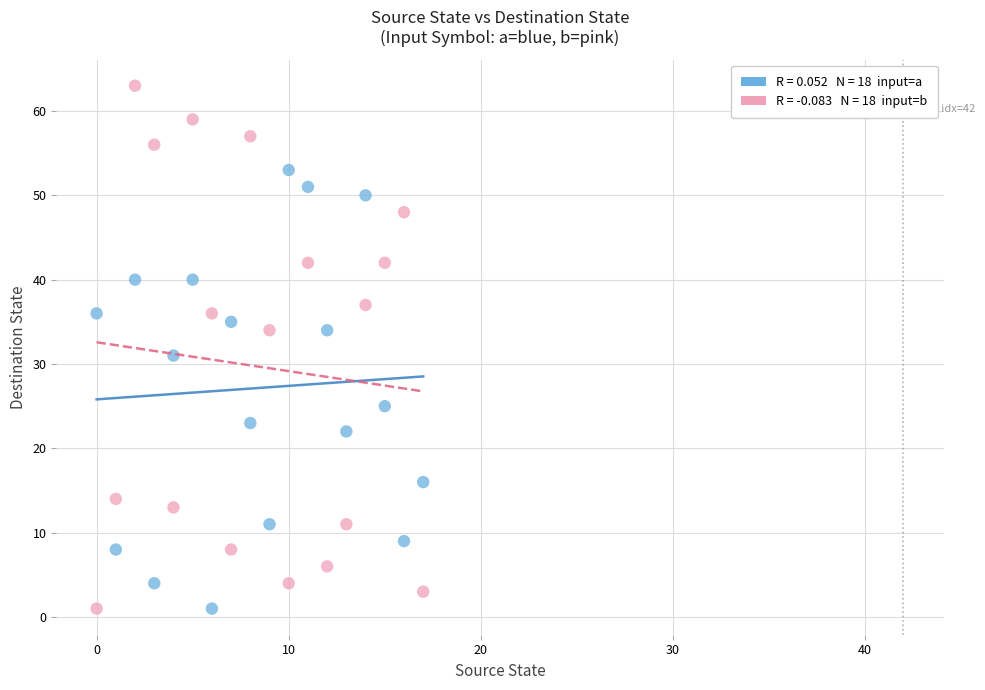

Across all data points, what is the range of Y values (max minus min)?

62